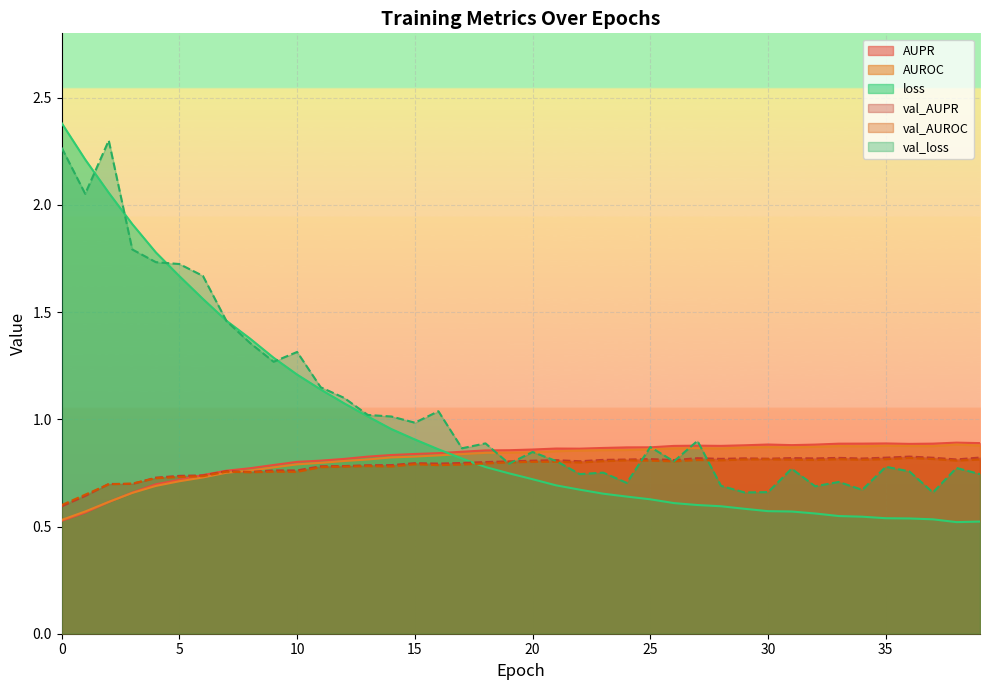

Is it true that loss equals 0.9 at 15?

True